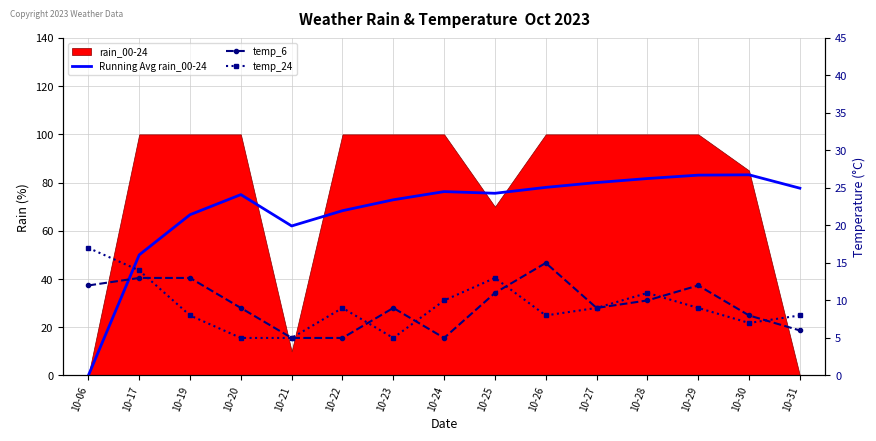

Which category has the highest value in the temp_6 series?

10-26